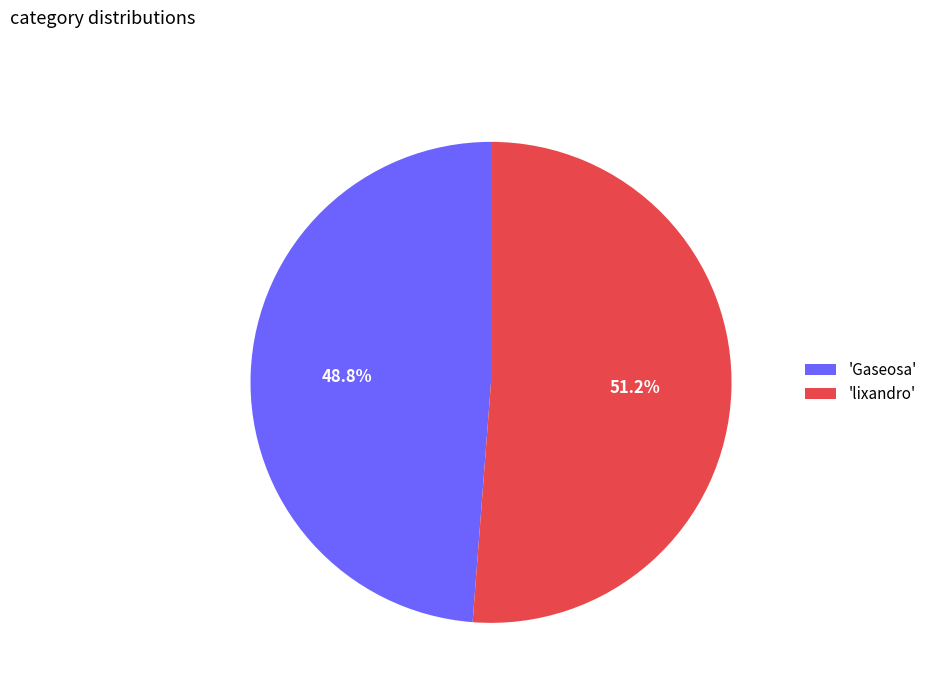

Which category has the smallest portion of the pie?

'Gaseosa'